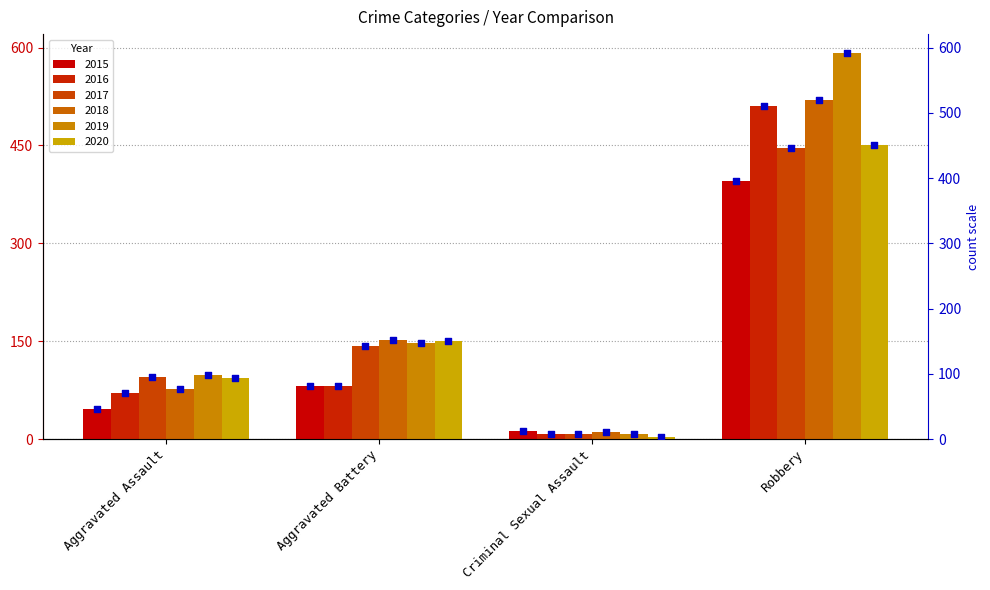

What is the ratio of the value at Criminal Sexual Assault to the value at Aggravated Battery?

0.1